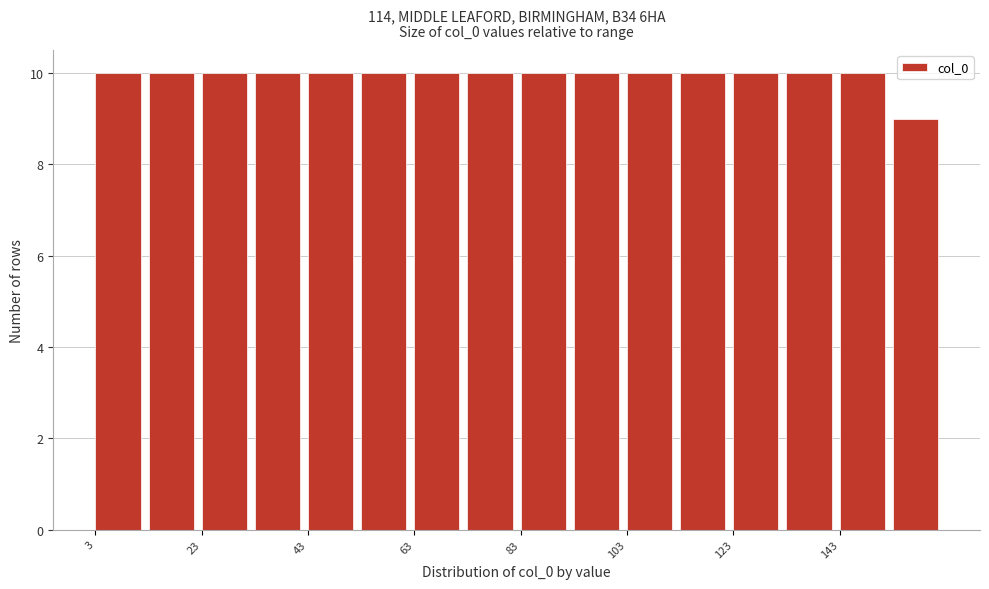

How tall is the bar that spans 33 to 43 on the x-axis? Neither the bar edges nor the heights are printed on the chart, so give them approximately, as read against the axes.

10